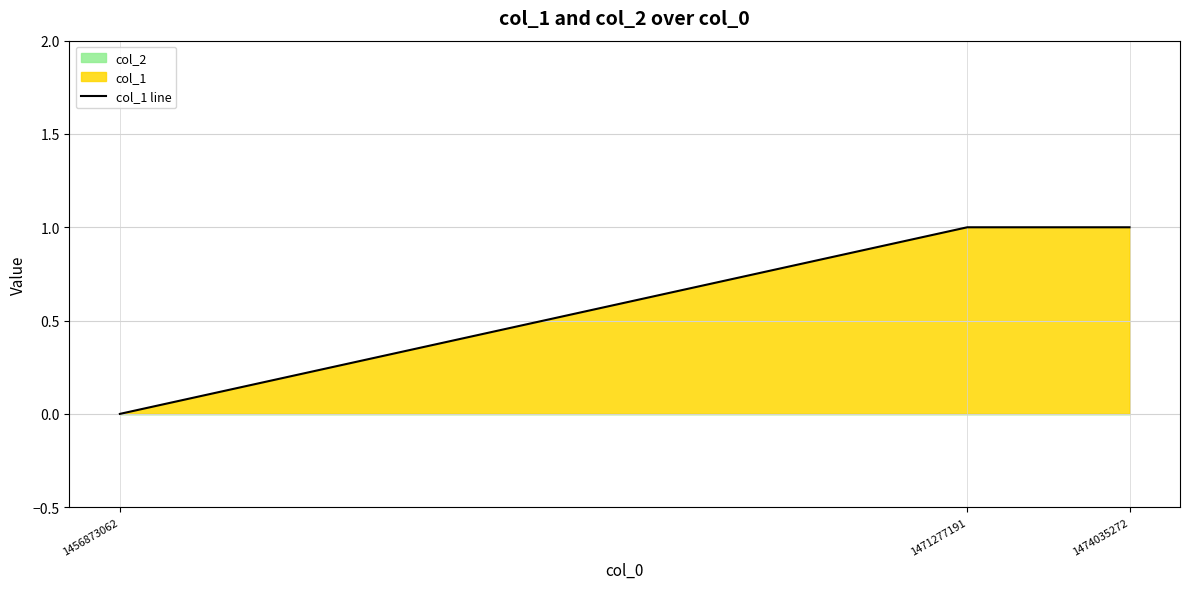

How many values are between 0 and 1?

3